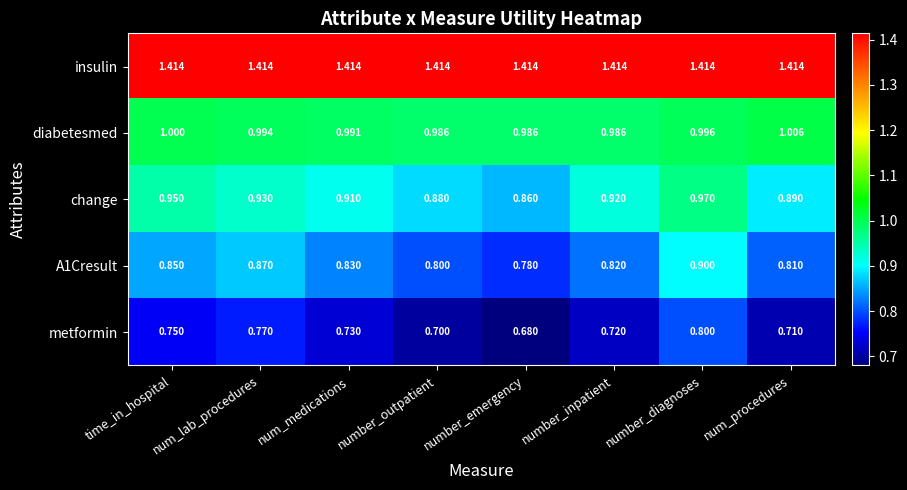

At how many categories does at least one series exceed 1?

8